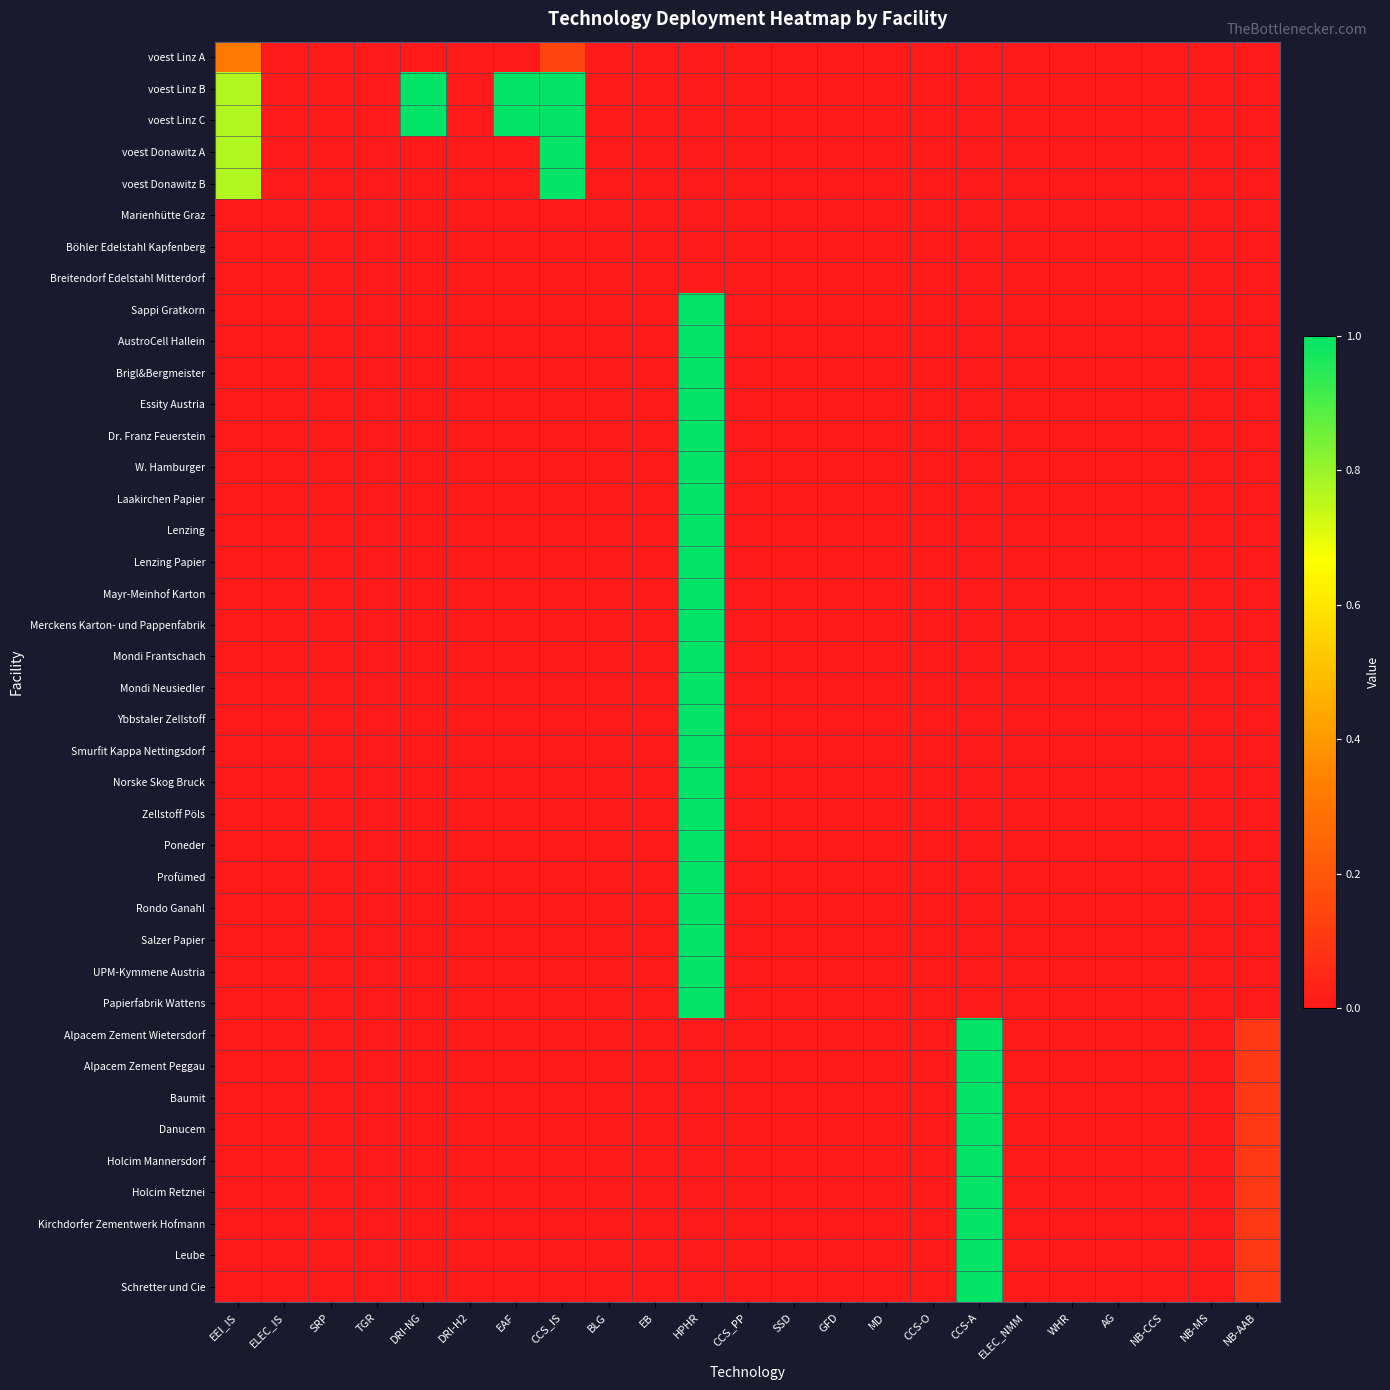

Between HPHR and ELEC_NMM, which series saw the biggest shift?

Sappi Gratkorn